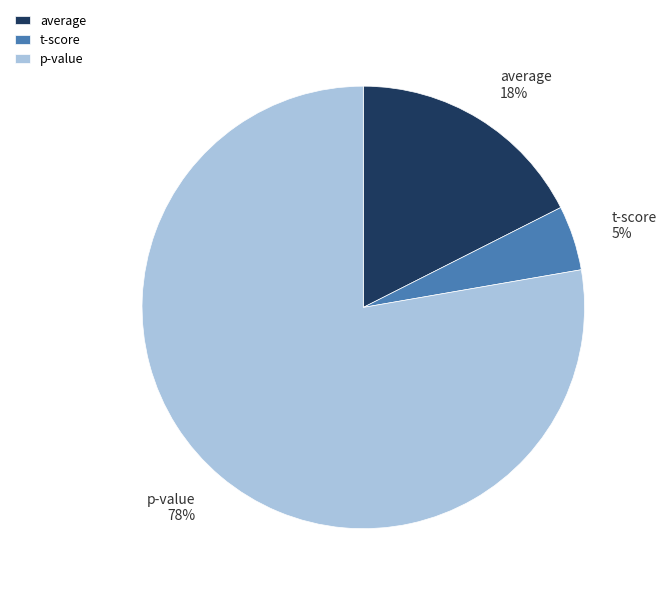

Count the number of slices in the pie.

3